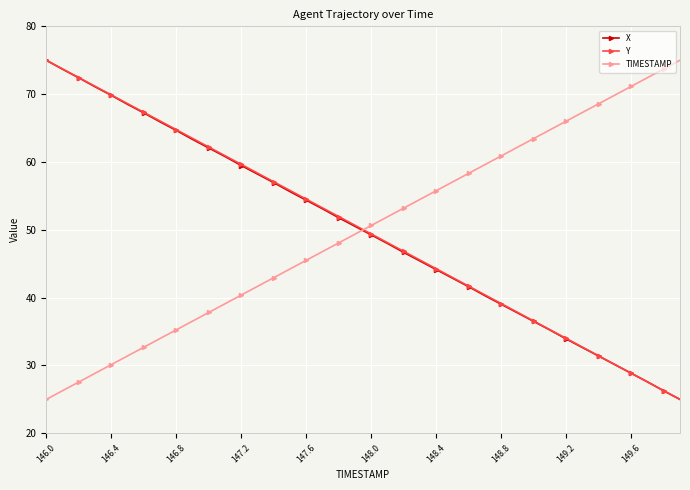

Which series ends up on top after the final intersection of X and TIMESTAMP?

TIMESTAMP